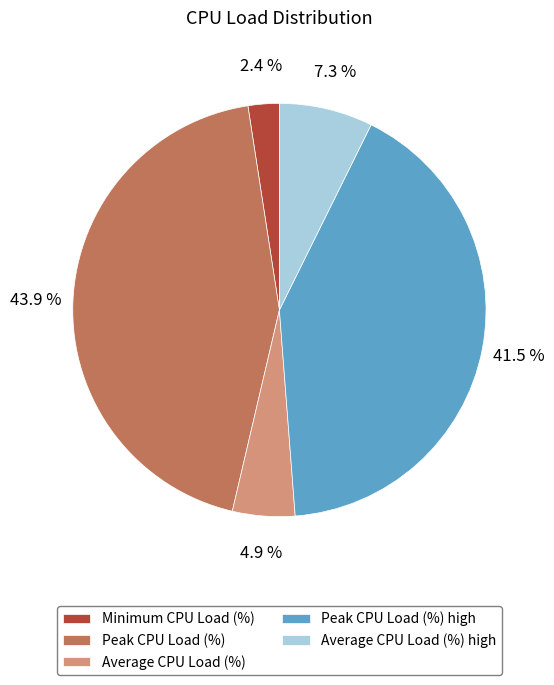

Rank the categories by value from lowest to highest.

Minimum CPU Load (%), Average CPU Load (%), Average CPU Load (%) high, Peak CPU Load (%) high, Peak CPU Load (%)